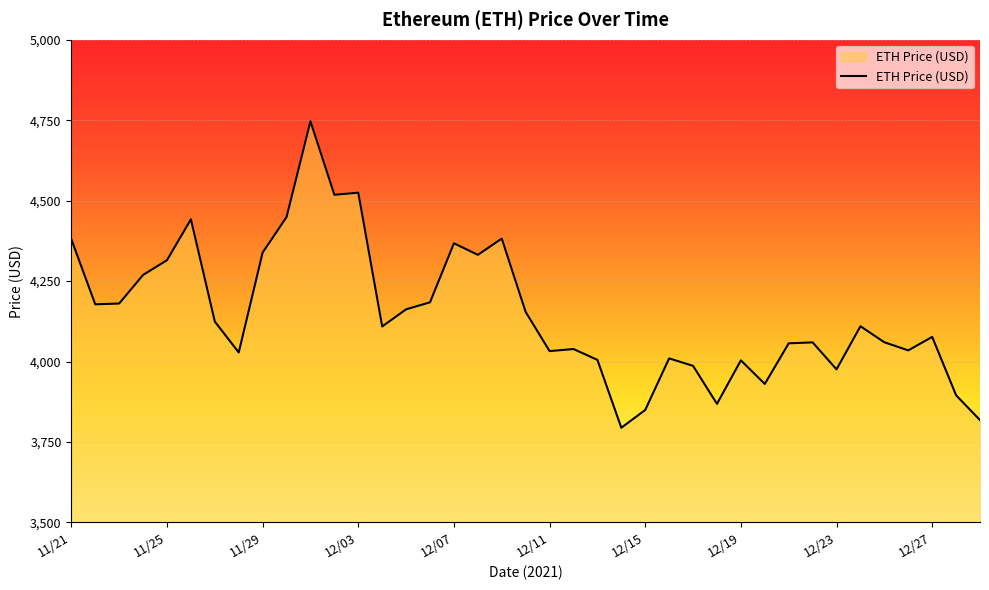

Does the chart display data point markers on the line(s)?

No